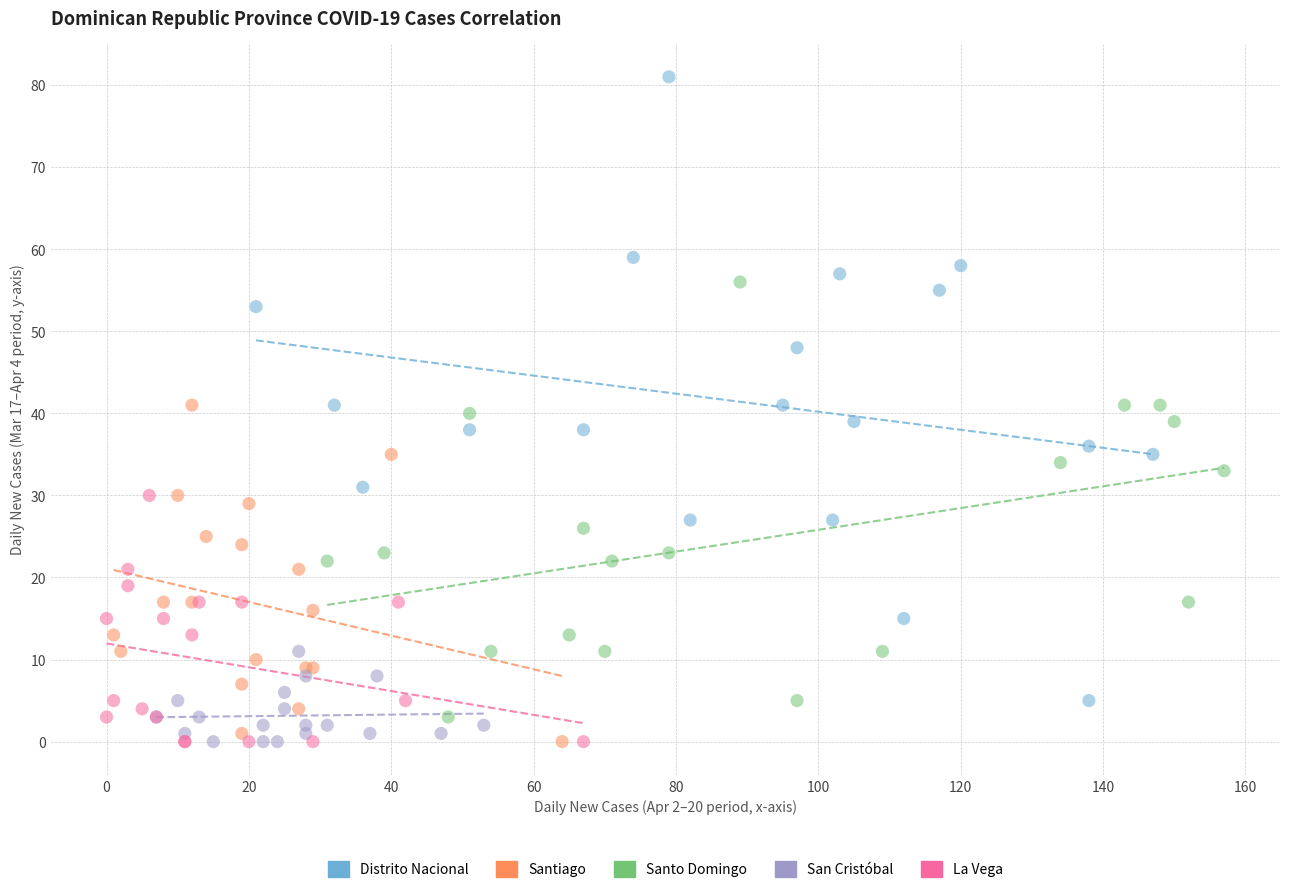

Which series contains the highest Y value?

Distrito Nacional